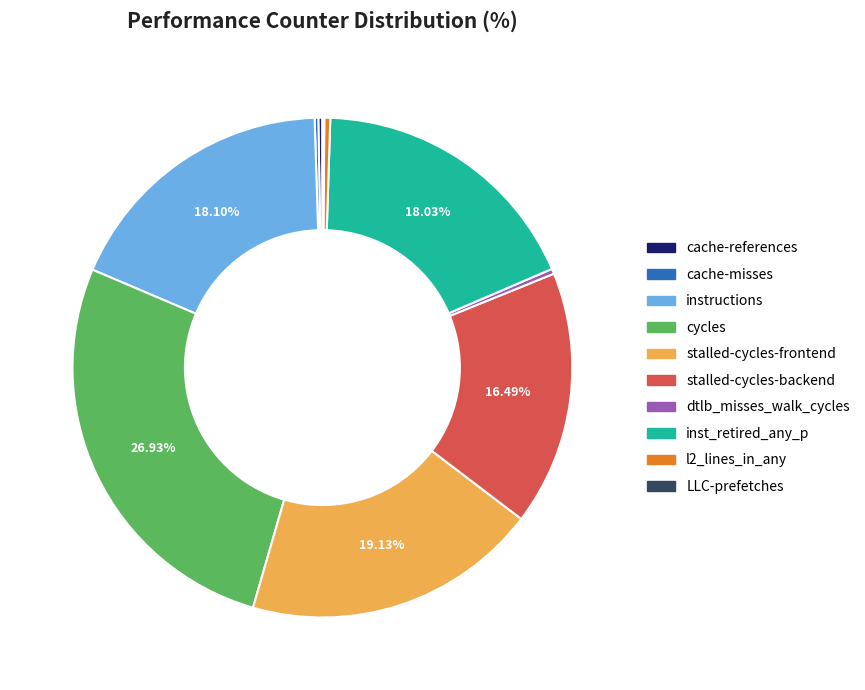

Is it true that instructions is 10% of the pie?

False